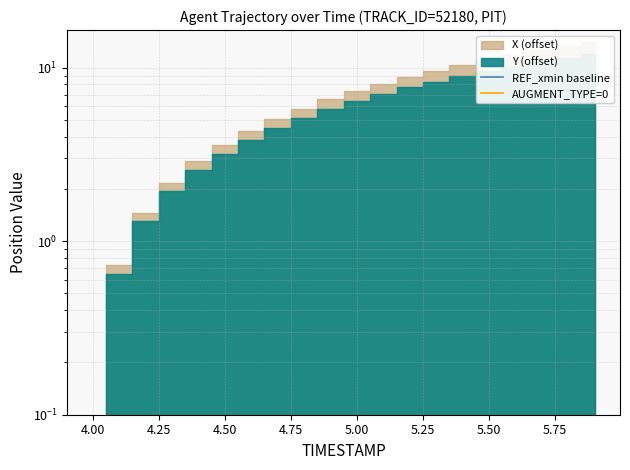

True or false: AUGMENT_TYPE=0 and REF_xmin baseline intersect in this chart.

False